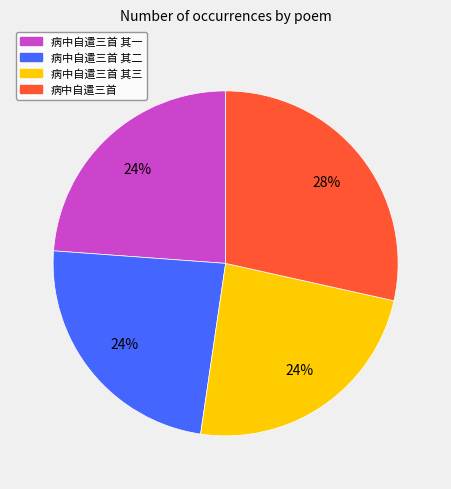

To the nearest percent, what percentage of the pie is 病中自遣三首?

28%